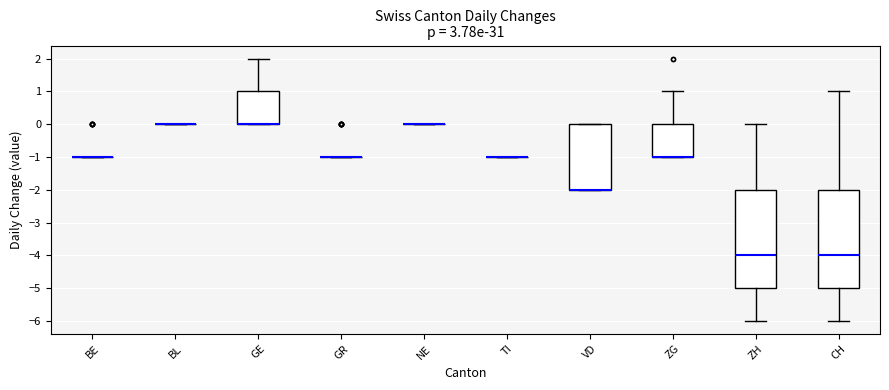

Reading left to right, read every box against the y-axis: the position of its median line, the range the box covers, and the ends of its whiskers. The values are not printed on the chart, so give them approximately, as read against the axis.

BE: box collapsed to a line at -1, whiskers -1 to -1
BL: box collapsed to a line at 0, whiskers 0 to 0
GE: median 0 (drawn on the box's lower edge), box 0 to 1, whiskers 0 to 2
GR: box collapsed to a line at -1, whiskers -1 to -1
NE: box collapsed to a line at 0, whiskers 0 to 0
TI: box collapsed to a line at -1, whiskers -1 to -1
VD: median -2 (drawn on the box's lower edge), box -2 to 0, whiskers -2 to 0
ZG: median -1 (drawn on the box's lower edge), box -1 to 0, whiskers -1 to 1
ZH: median -4, box -5 to -2, whiskers -6 to 0
CH: median -4, box -5 to -2, whiskers -6 to 1